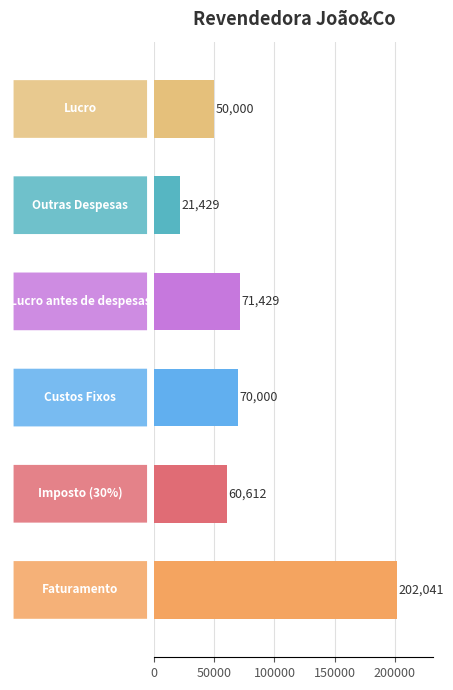

Does the chart contain any negative values?

No